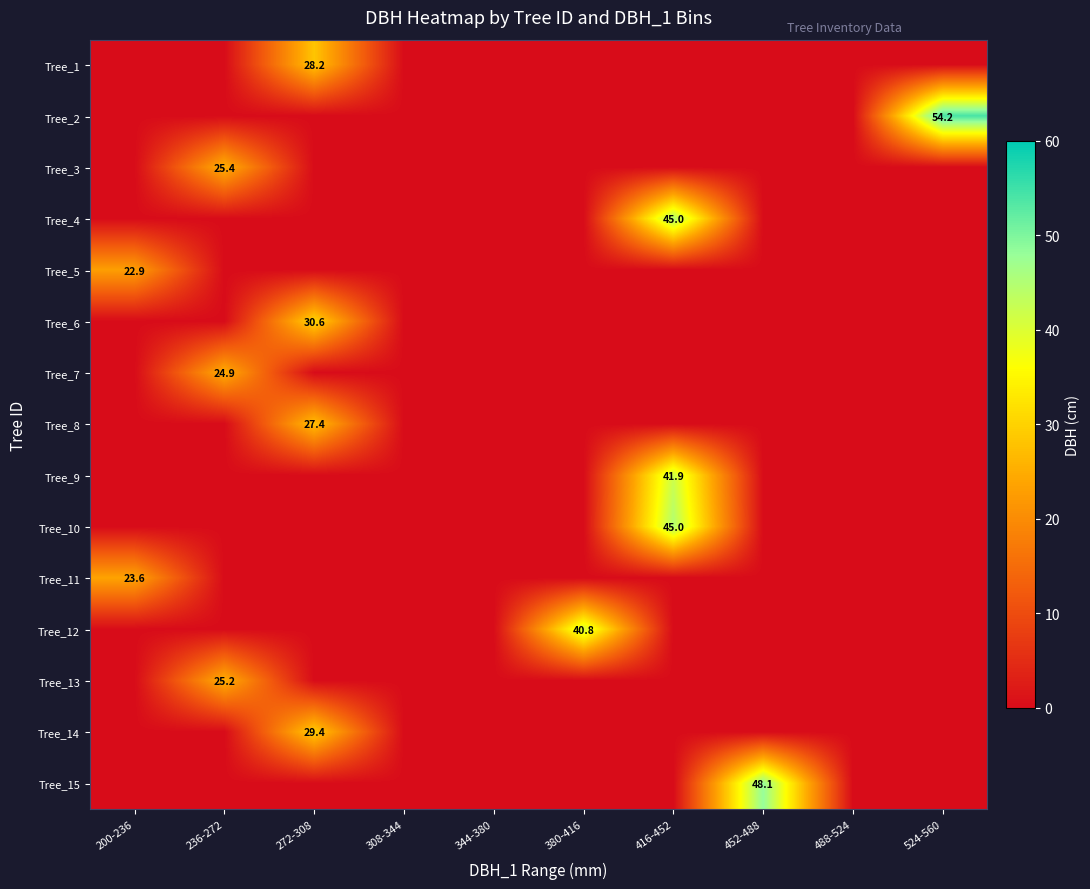

Is it true that Tree_10 equals 45.0 at 416-452?

True